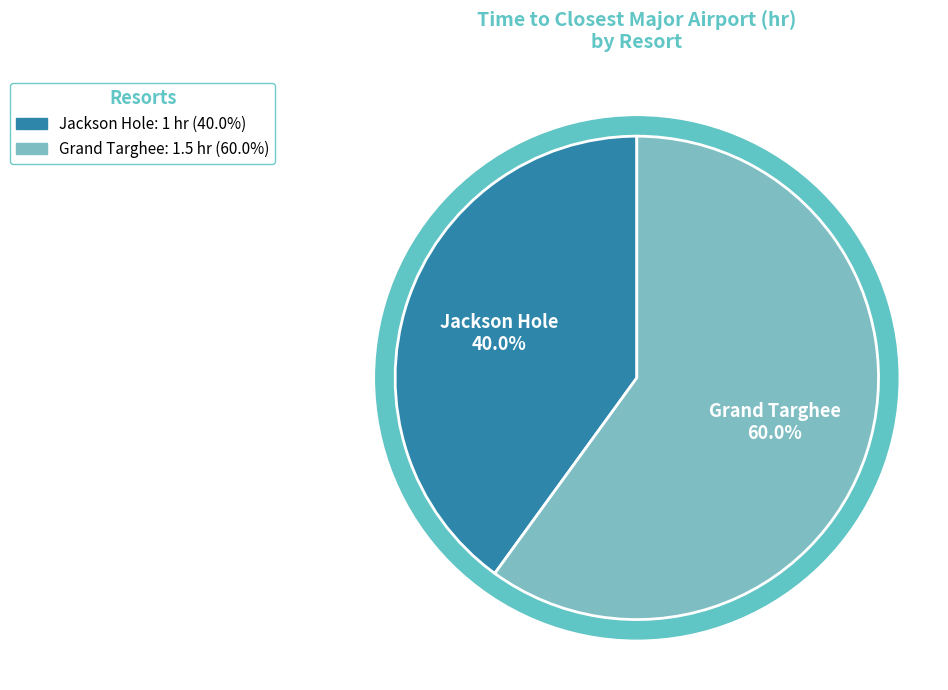

What percentage is the Grand Targhee slice, to the nearest percent?

60%